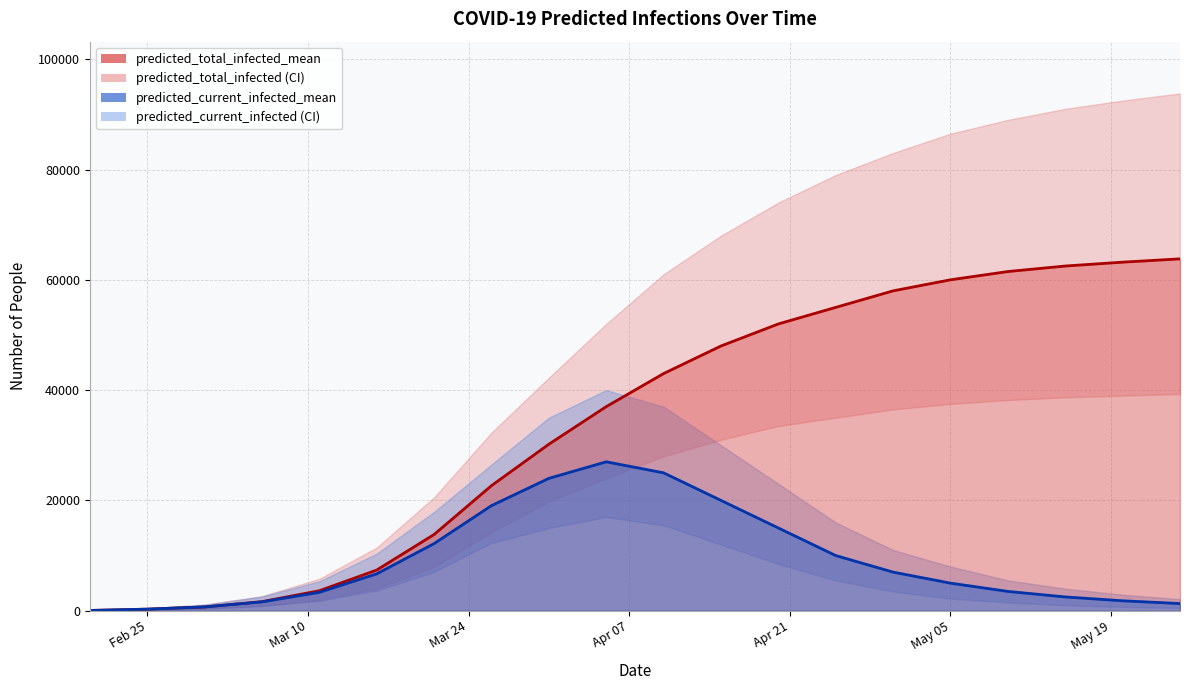

True or false: predicted_current_infected_upper and predicted_current_infected_lower intersect in this chart.

False